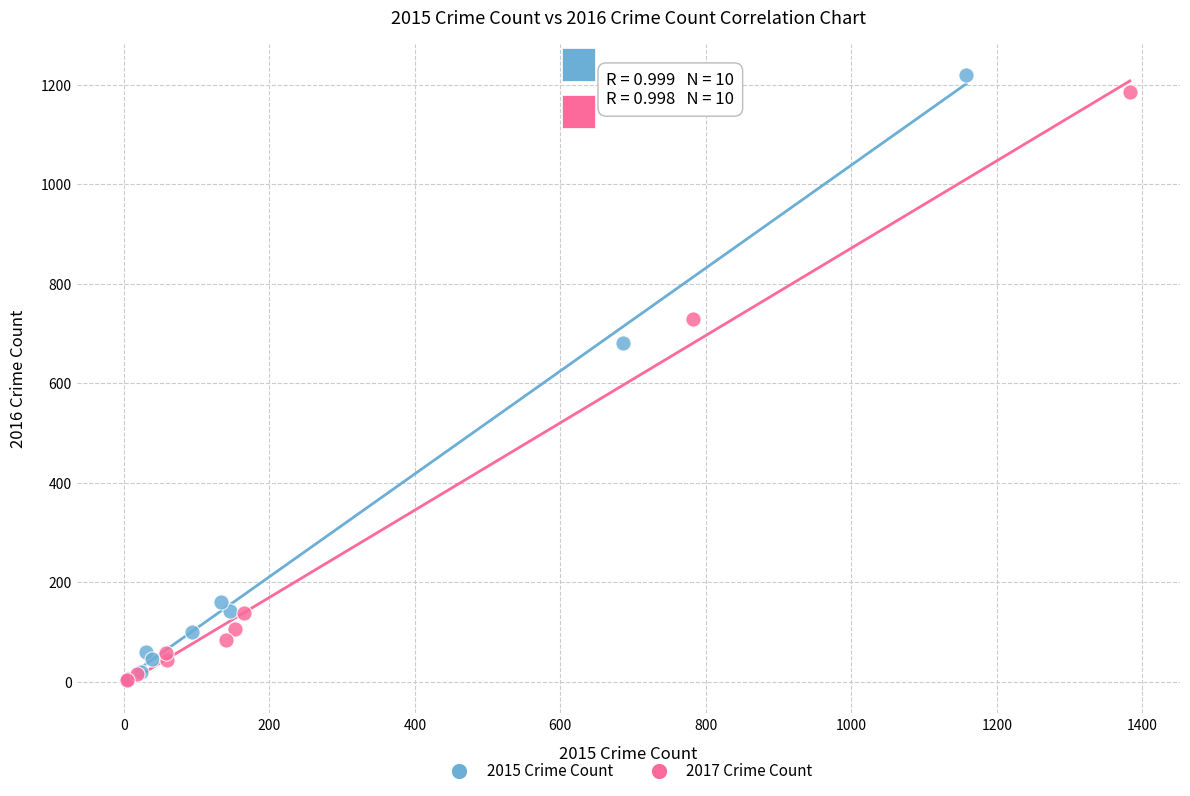

What are all the series names shown in the legend?

2015 Crime Count, 2017 Crime Count